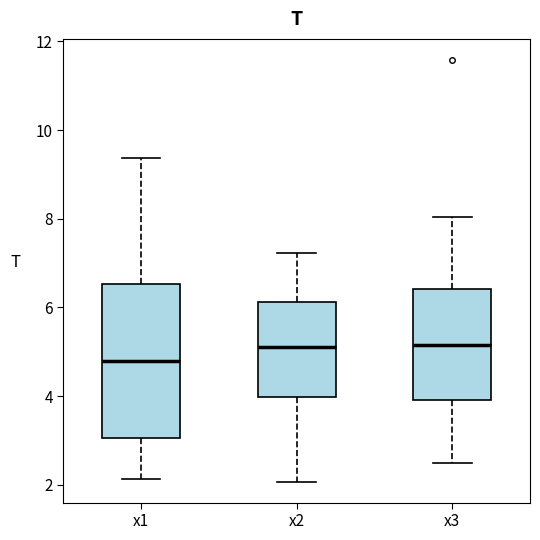

Reading left to right, transcribe this box plot: for each box, give where its median line is, the range the box spans, and where its two whiskers end, as read against the y-axis. The values are not printed on the chart, so give them approximately, as read against the axis.

x1: median 4.8, box 3.0 to 6.6, whiskers 2.2 to 9.4
x2: median 5.2, box 4.0 to 6.2, whiskers 2.0 to 7.2
x3: median 5.2, box 4.0 to 6.4, whiskers 2.4 to 8.0